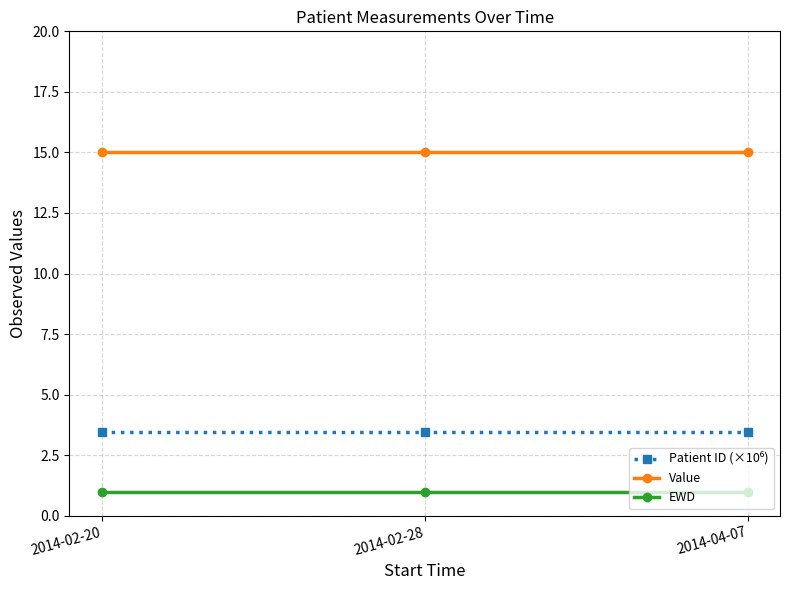

What is the spread (max minus min) of values at 2014-02-20?

14.0